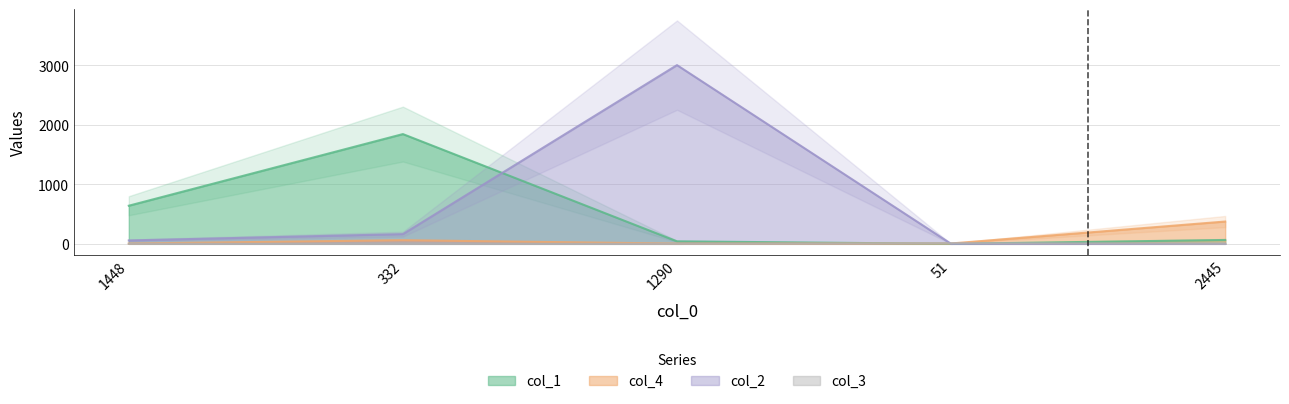

At which label does col_1 first exceed 65?

1448